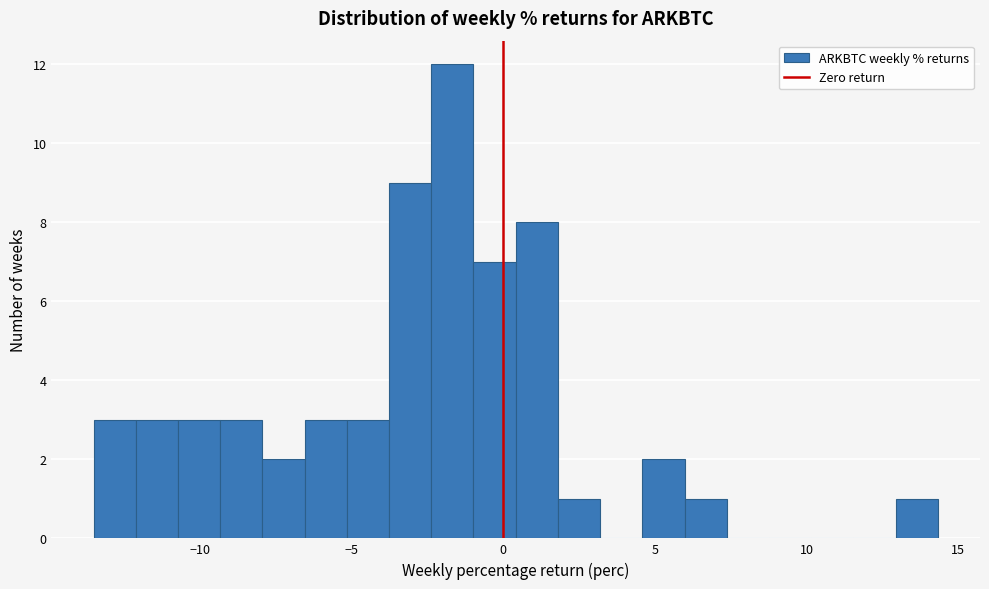

Read against the x-axis, roughly where is the centre of the tallest bar?

-1.5